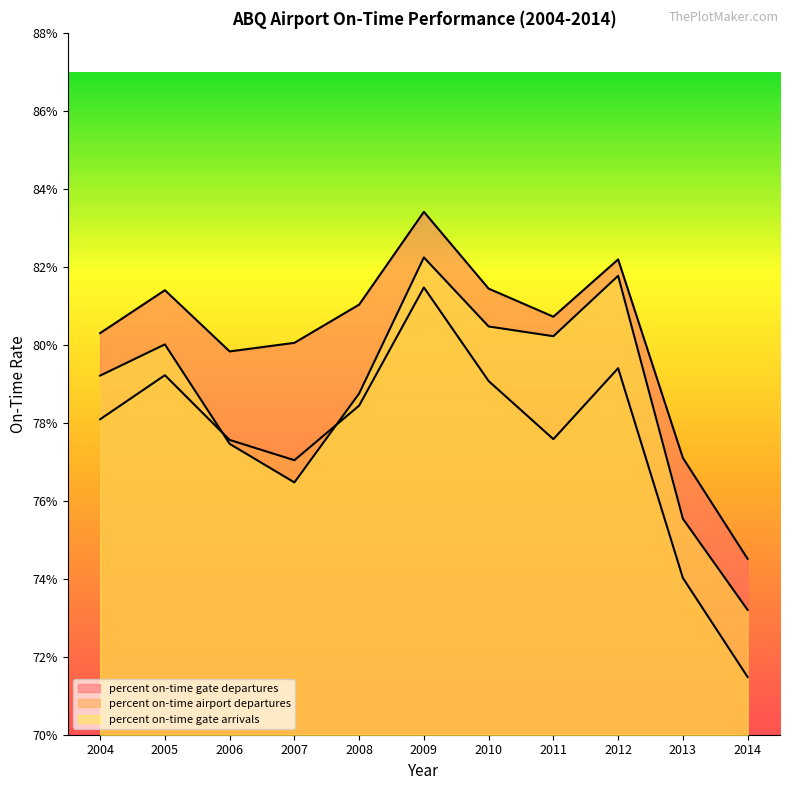

Is the value of percent on-time gate departures at 2004 greater than the value of percent on-time gate arrivals at 2011?

Yes